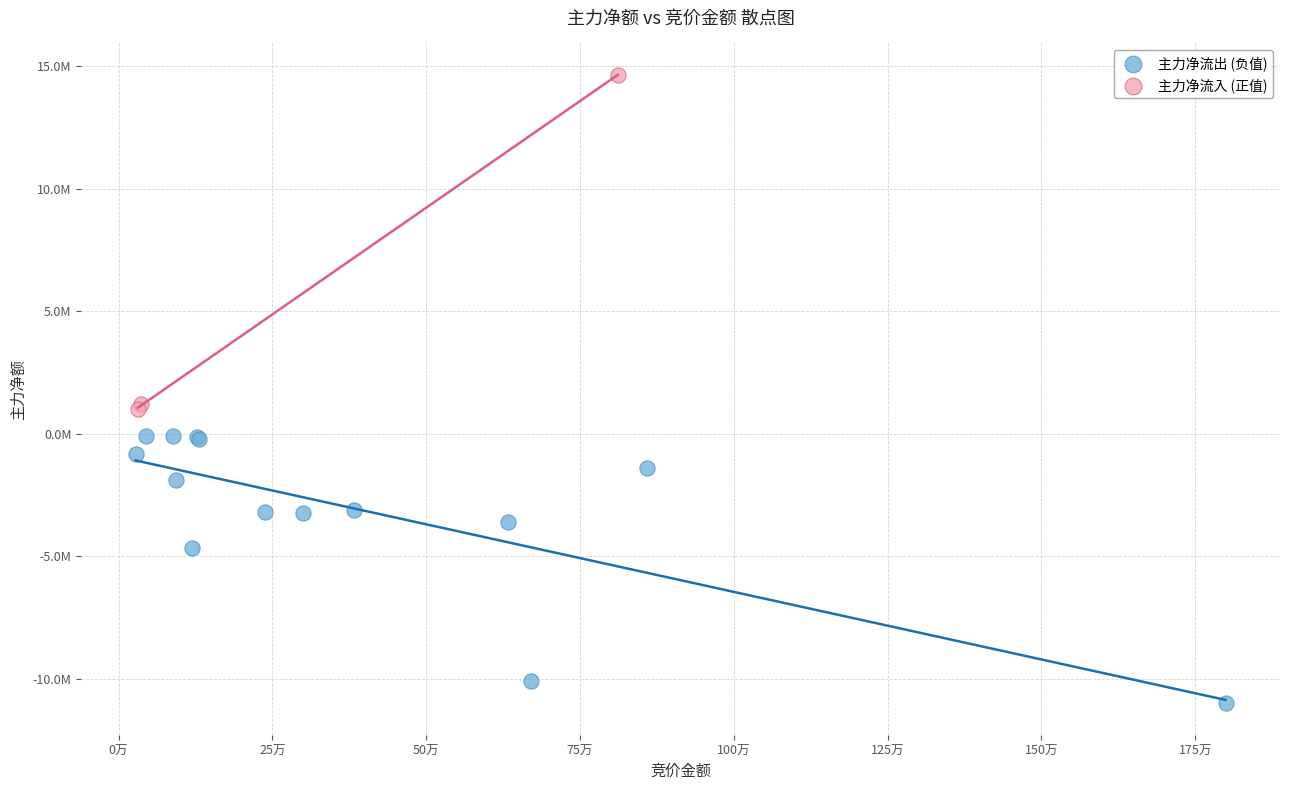

Which series reaches the maximum Y coordinate?

主力净流入 (正值)